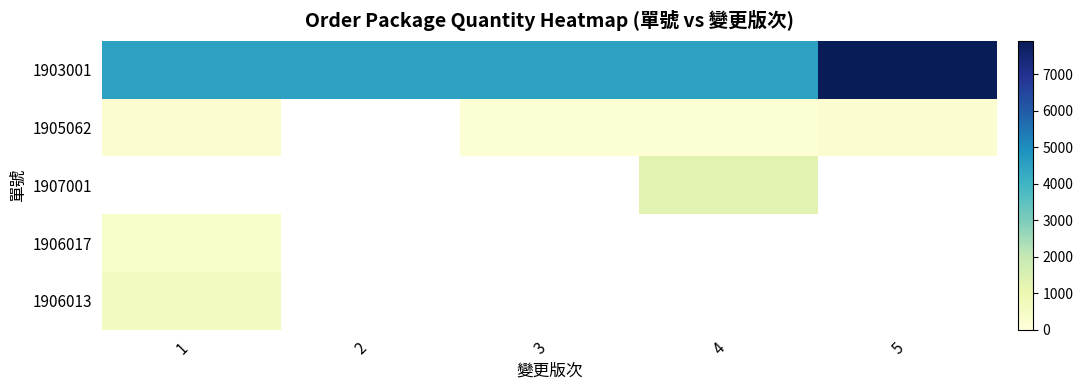

At how many categories does at least one series exceed 2644?

5